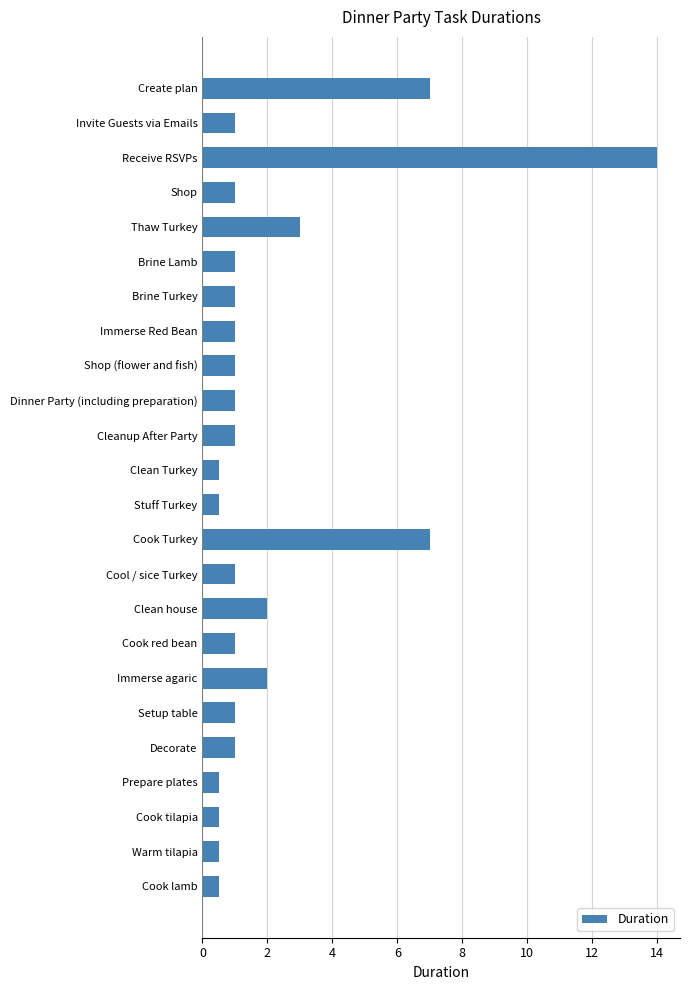

What is the difference between the second highest and second lowest values?

6.5